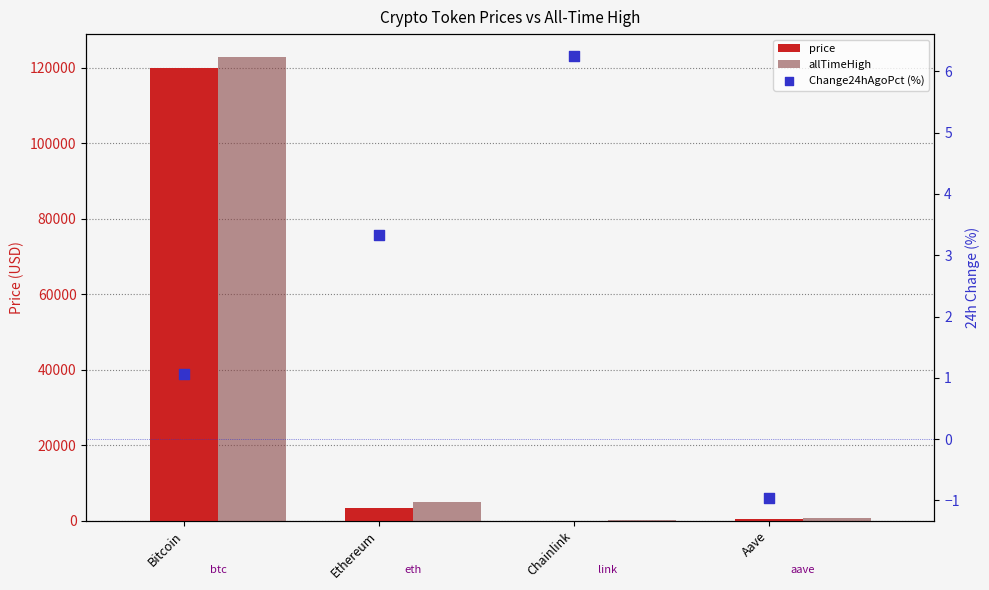

At how many categories does at least one series exceed 83728?

1